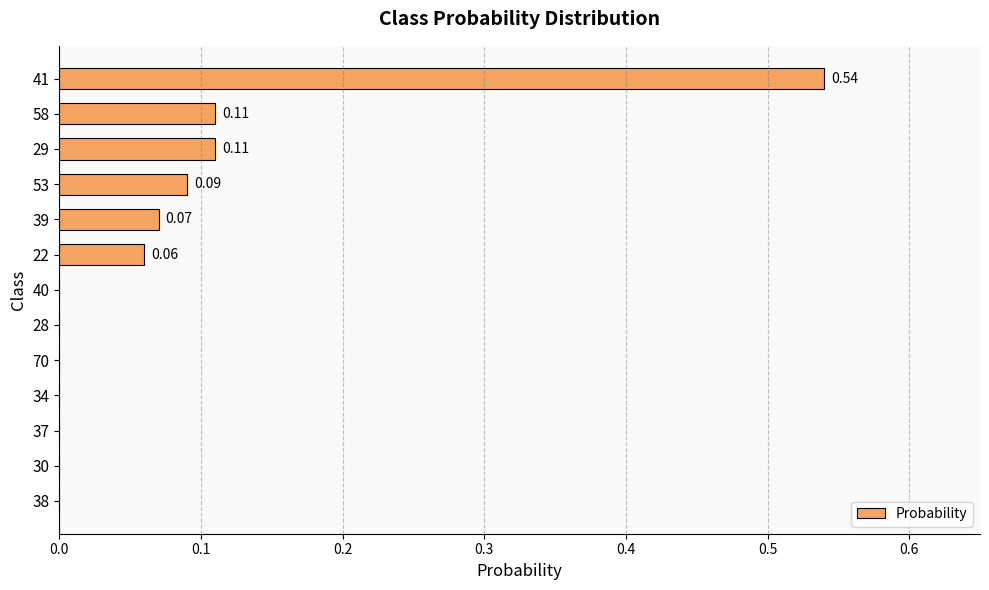

Does the chart contain stacked bars?

No